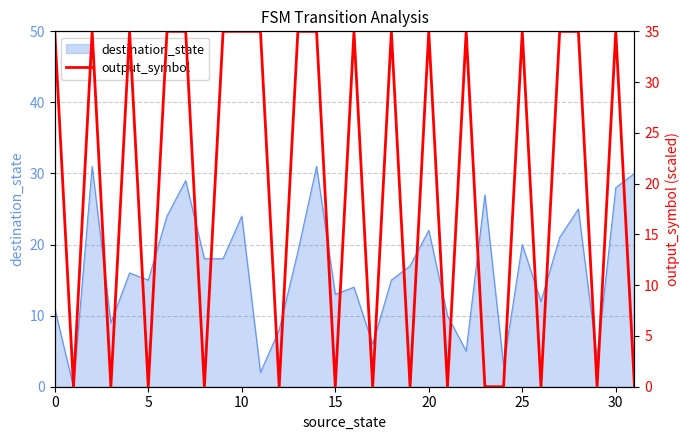

What is the maximum value for destination_state?

31